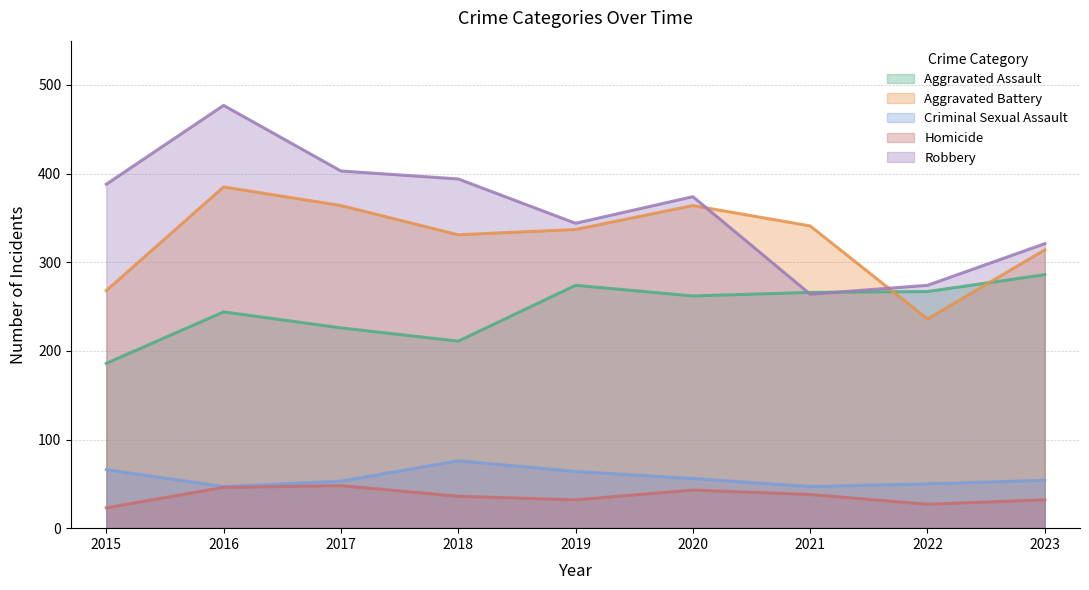

True or false: Aggravated Assault has more than 2 points higher than both neighbors.

False